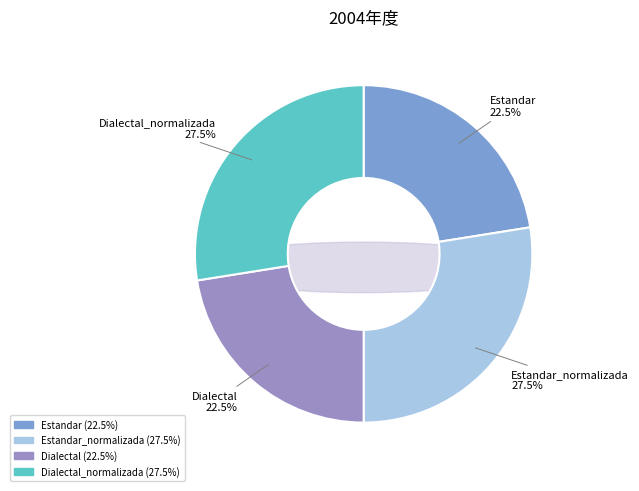

How many segments does this pie chart have?

4